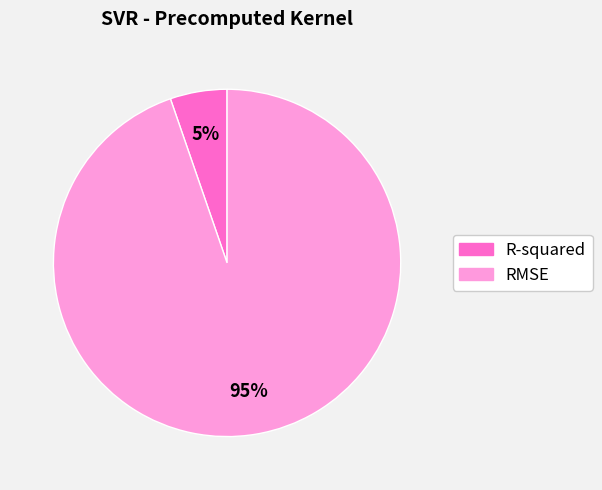

What is the smallest slice in the pie chart?

R-squared